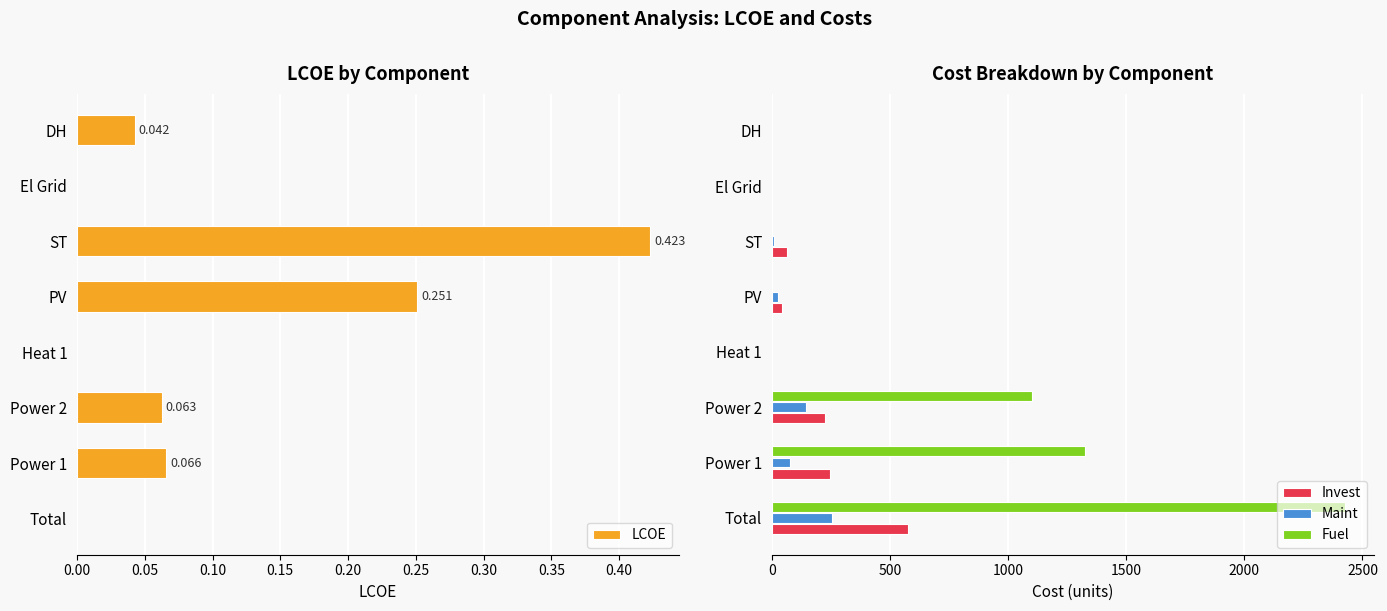

Is the value of Fuel at ST greater than the value of Invest at Total?

No